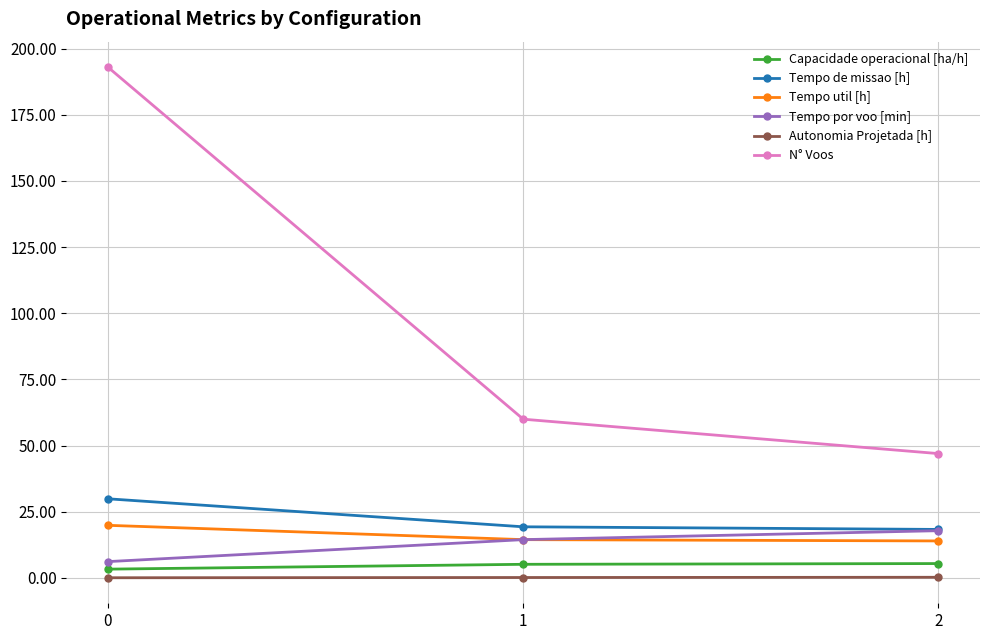

Is it true that Tempo de missao [h] equals 19.3 at 1?

True